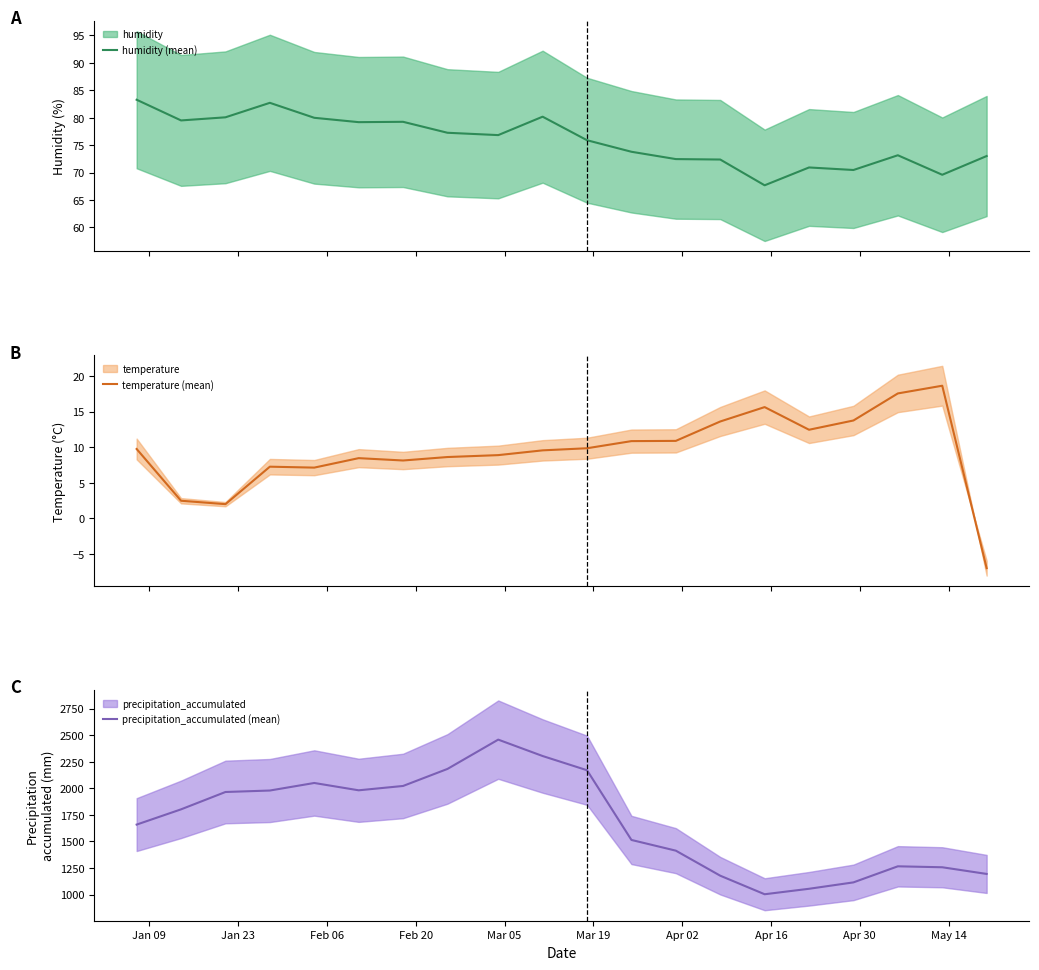

What is the value of the precipitation_accumulated (mean) point at the 17th from the left?

1114.5